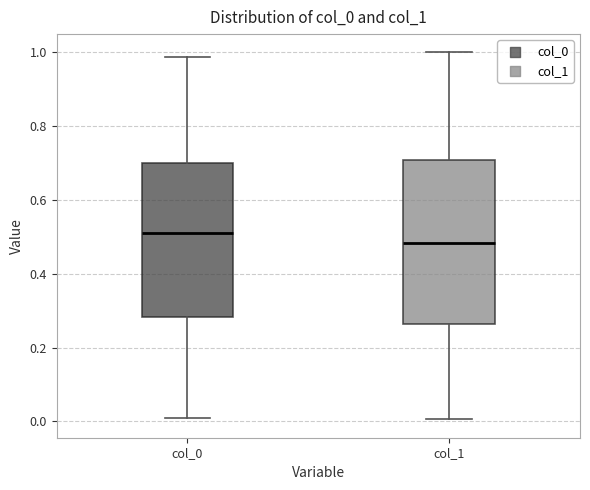

Reading left to right, read every box against the y-axis: the position of its median line, the range the box covers, and the ends of its whiskers. The values are not printed on the chart, so give them approximately, as read against the axis.

col_0: median 0.52, box 0.28 to 0.70, whiskers 0.00 to 0.98
col_1: median 0.48, box 0.26 to 0.70, whiskers 0.00 to 1.00